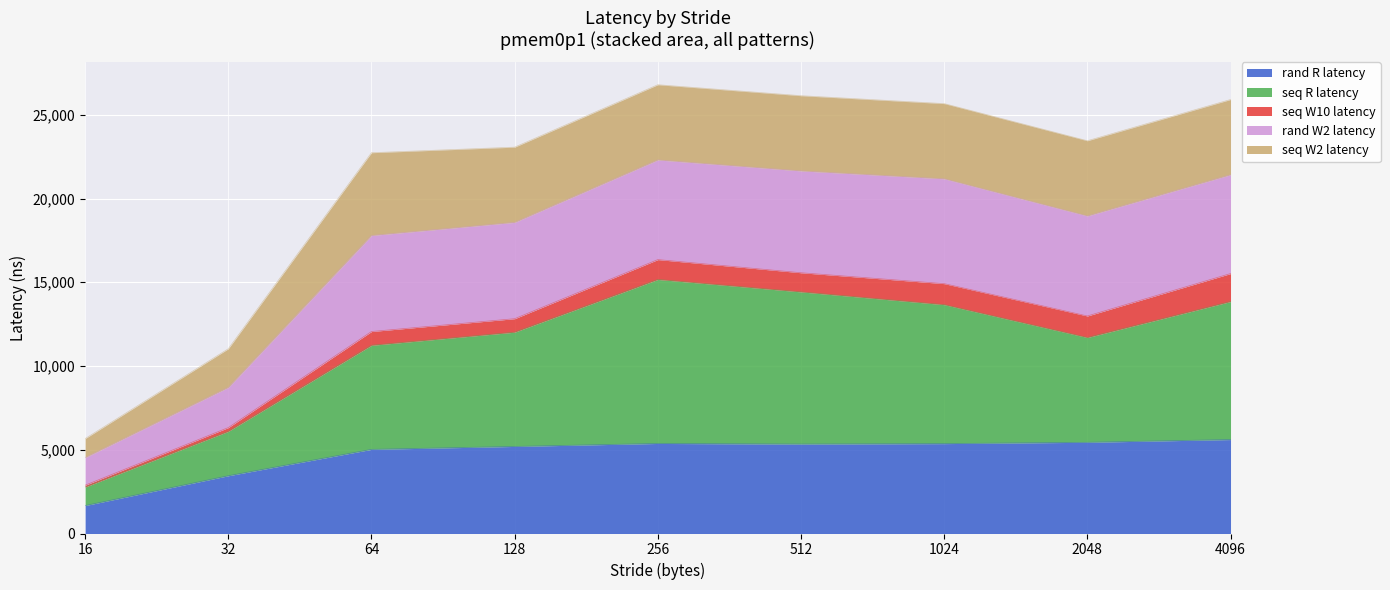

What are all the series names shown in the legend?

rand R latency, seq R latency, seq W10 latency, rand W2 latency, seq W2 latency